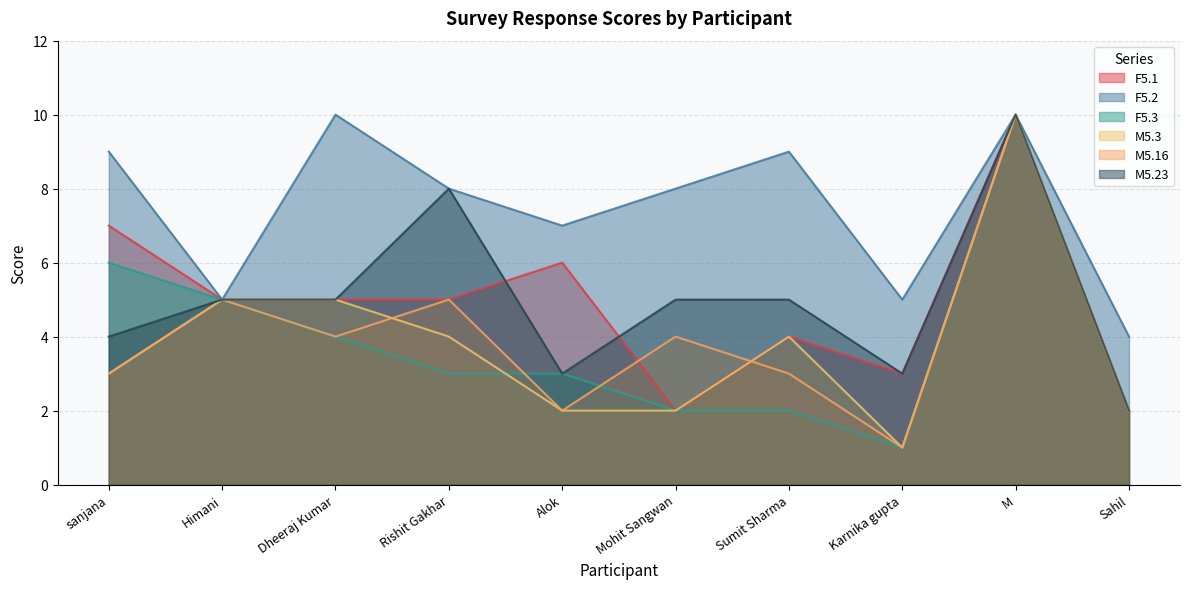

The M5.3 series shows 10 at M. True or false?

True